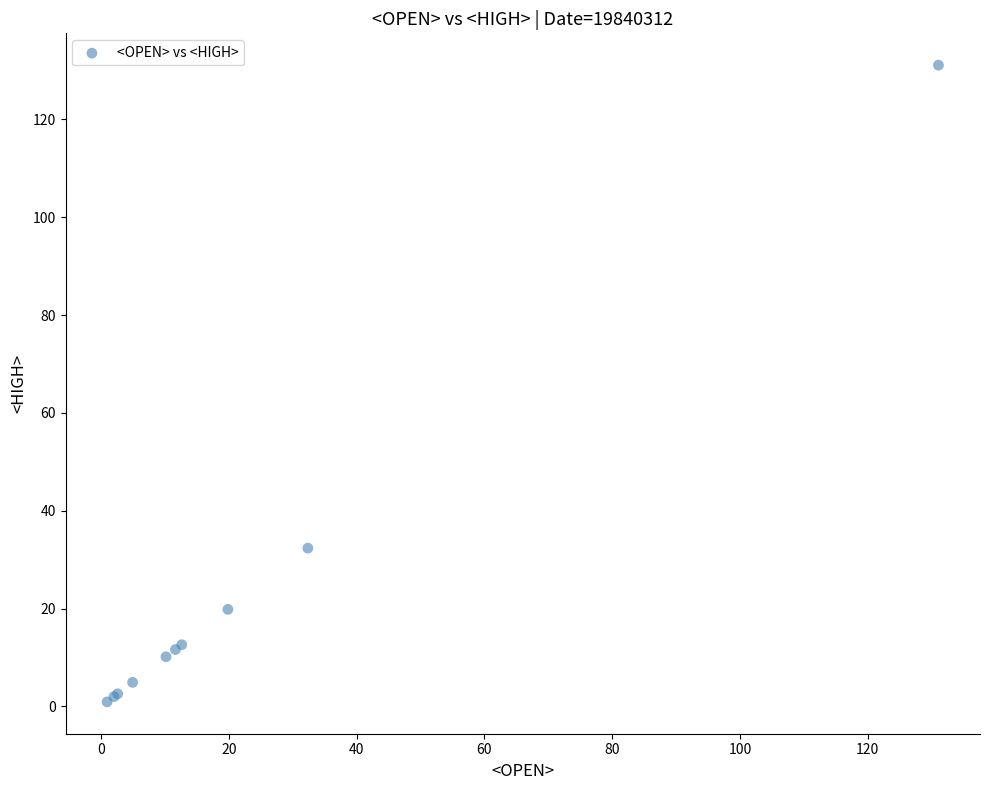

What Y value in the scatter plot is closest to 66?

32.4